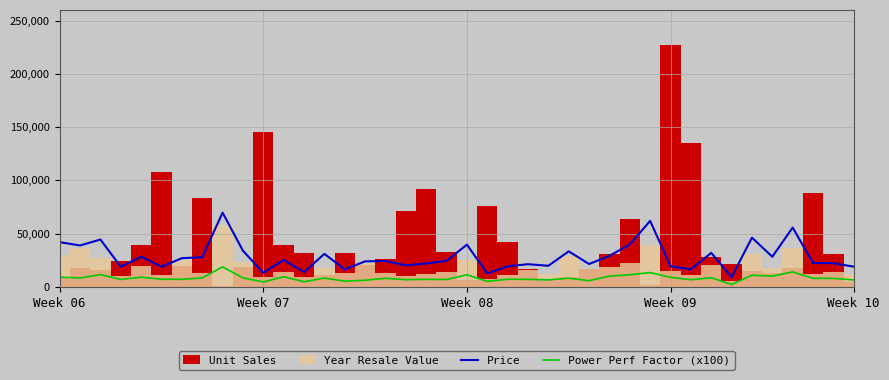

What is the sum of the Power Perf Factor (x100) values at 34 and 22?

18154.0